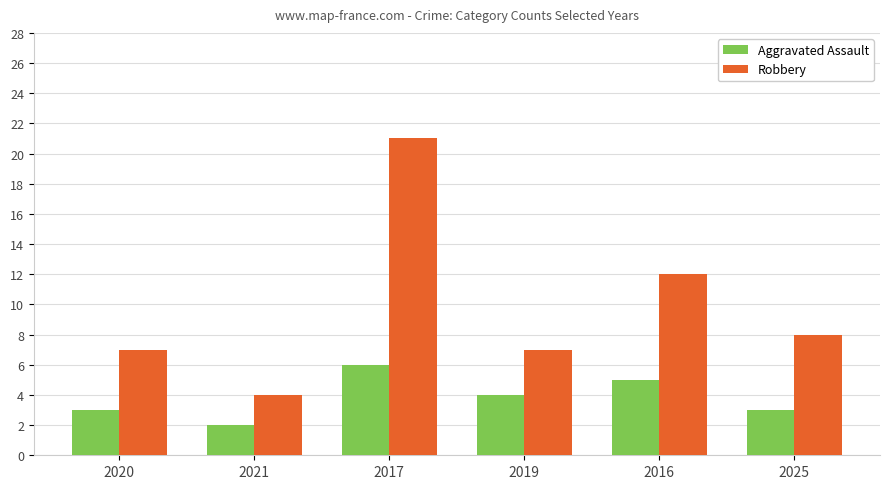

What is the maximum value shown in the chart?

21